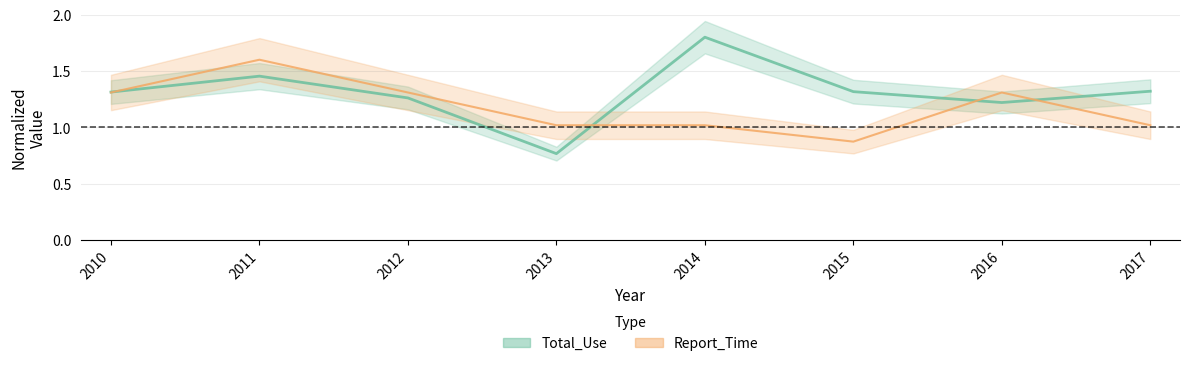

How many Total_Use values are between 1 and 2?

7